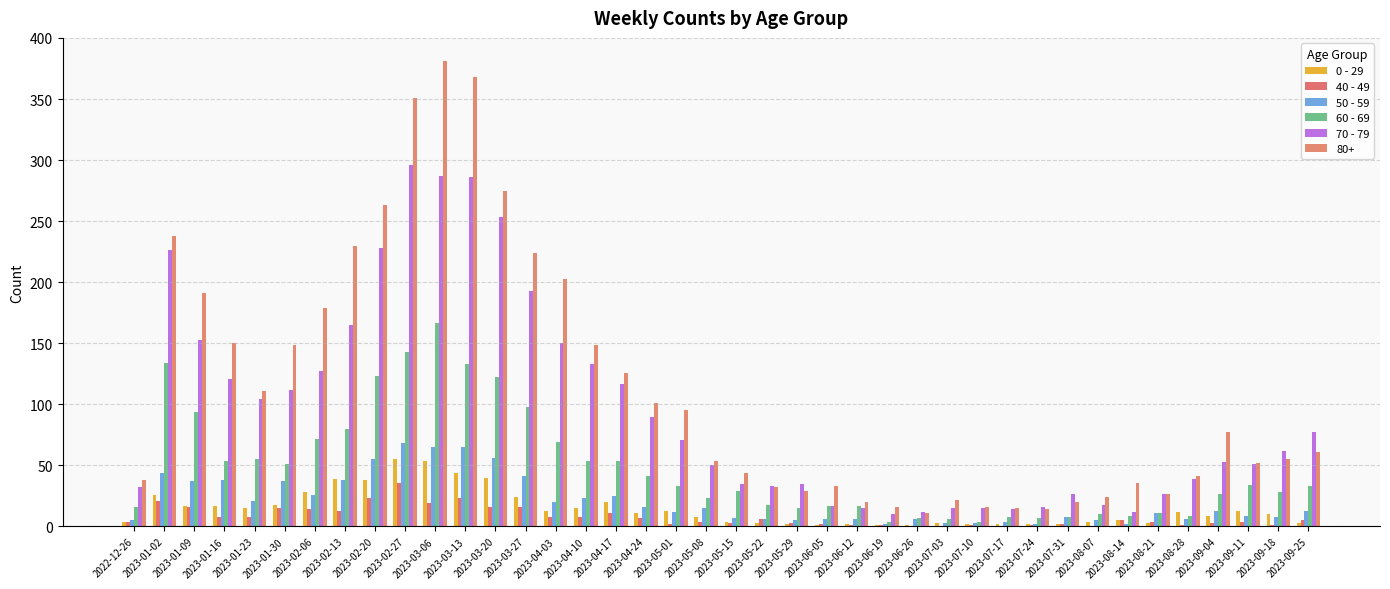

Which has a higher value, 2023-06-26 or 2023-01-09?

2023-01-09